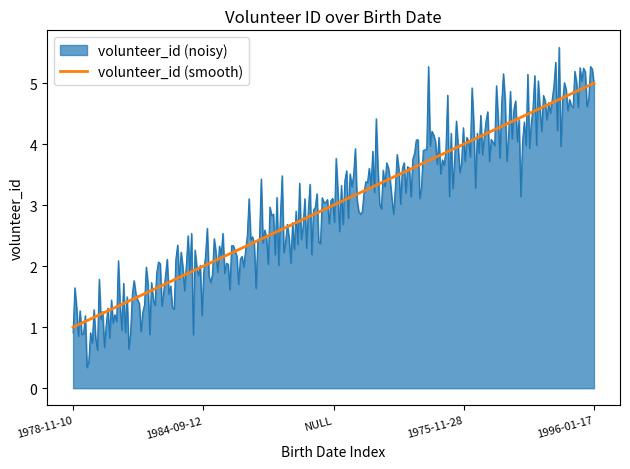

True or false: volunteer_id (smooth) has a value of 4 at NULL.

False